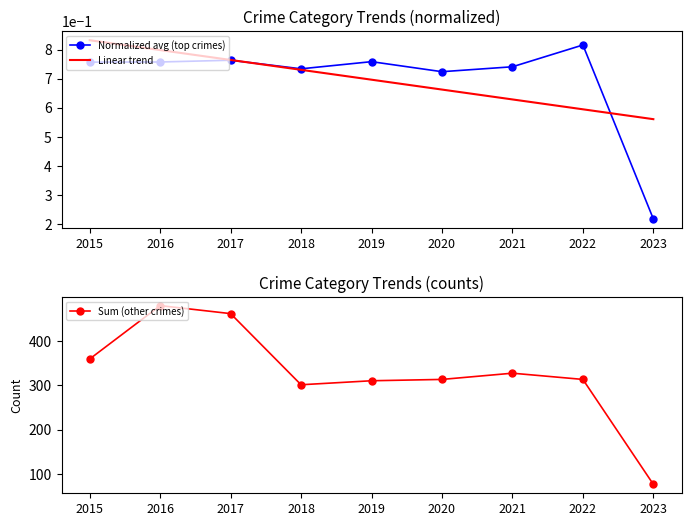

Which has a higher value, 2016 or 2022?

2022